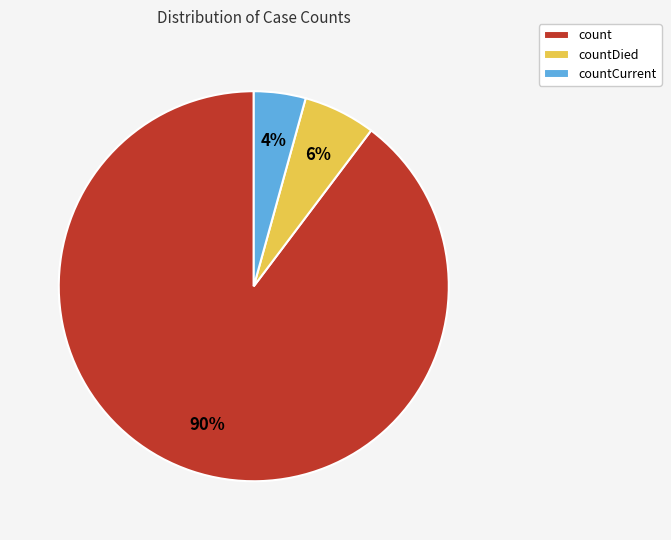

Between count and countCurrent, which is larger?

count